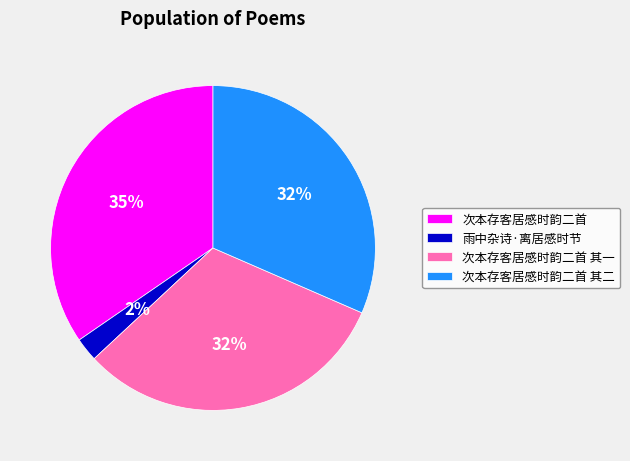

The 次本存客居感时韵二首 其二 slice represents 32% of the pie. True or false?

True